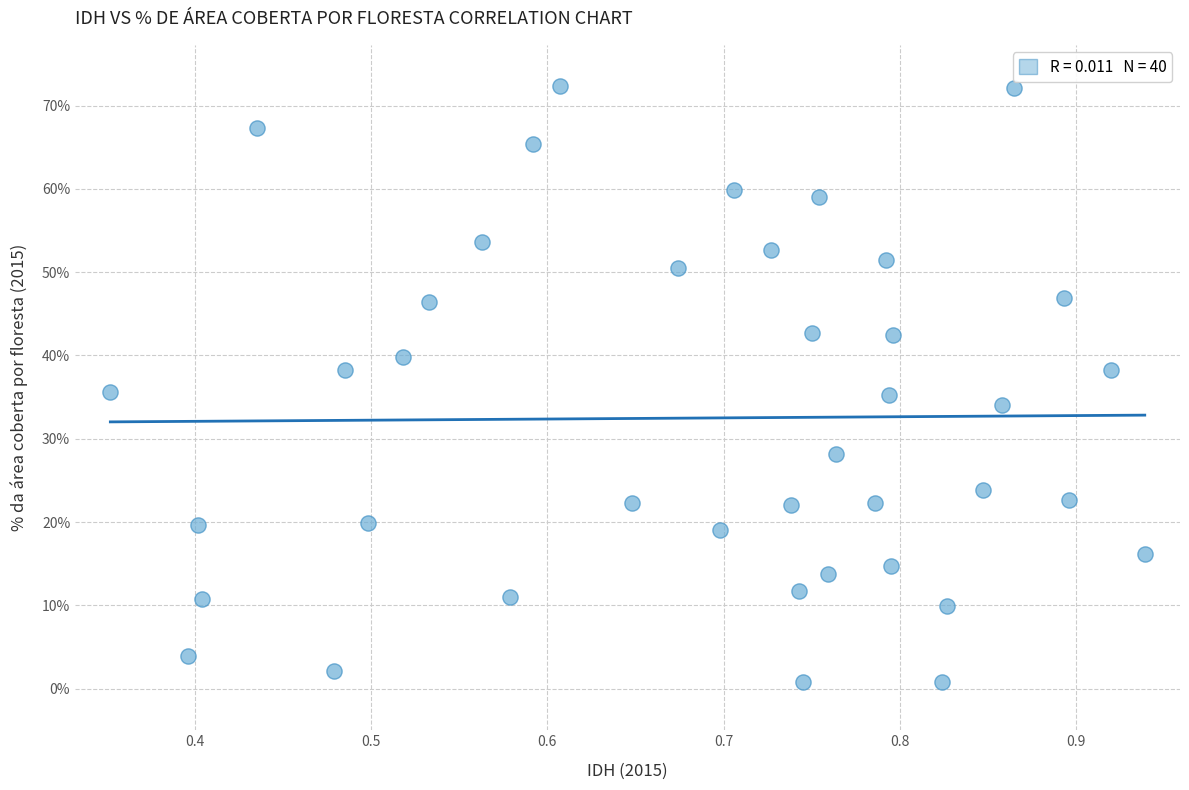

What is the range of X values (max minus min)?

0.6